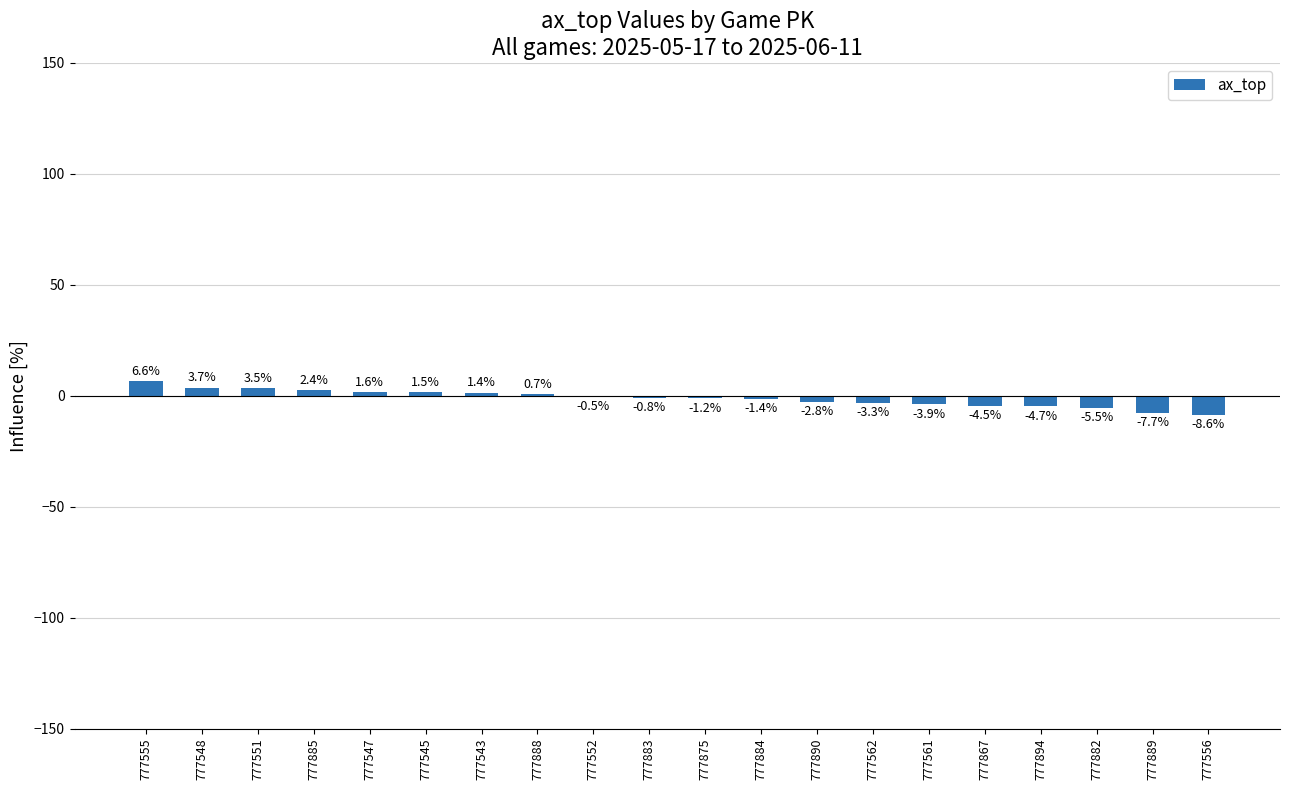

The value at 777875 is -1.2. True or false?

True